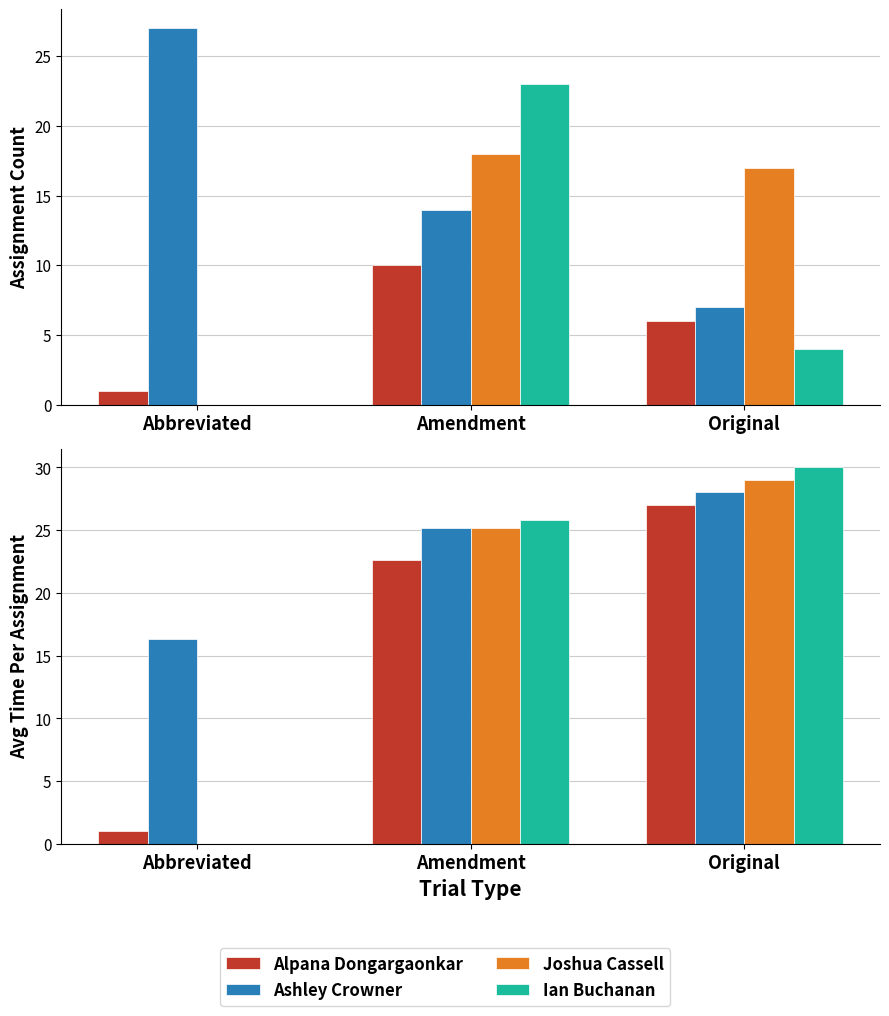

The Ian Buchanan series shows -13.3 at Abbreviated. True or false?

False